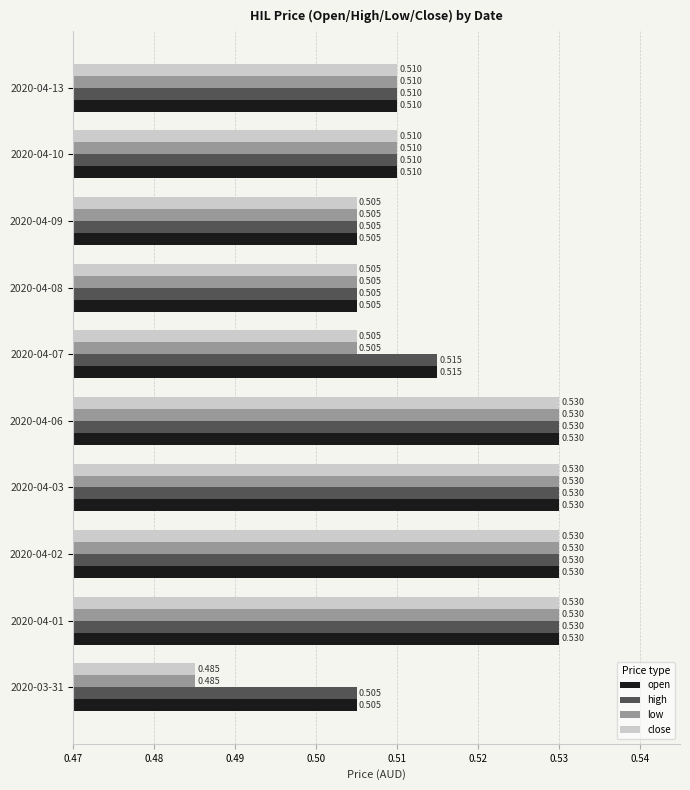

Count the number of data series in this chart.

4